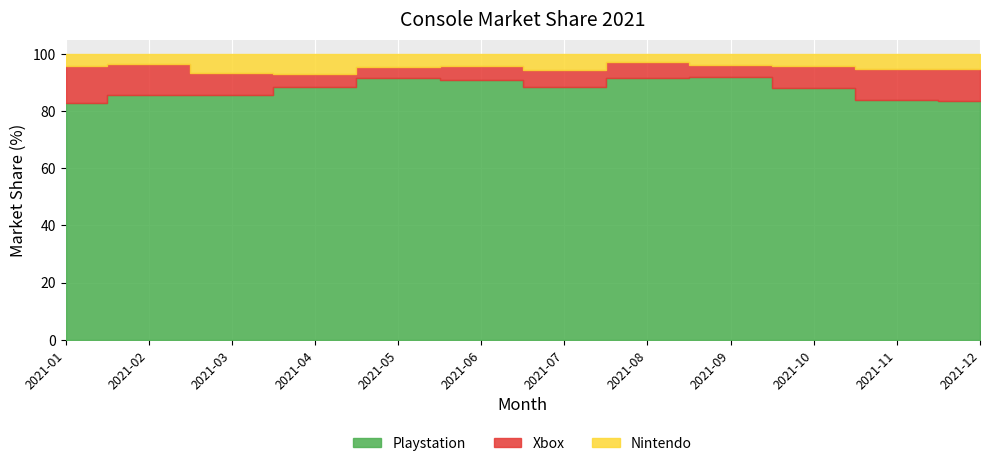

What is the spread (max minus min) of values at 2021-11?

78.8